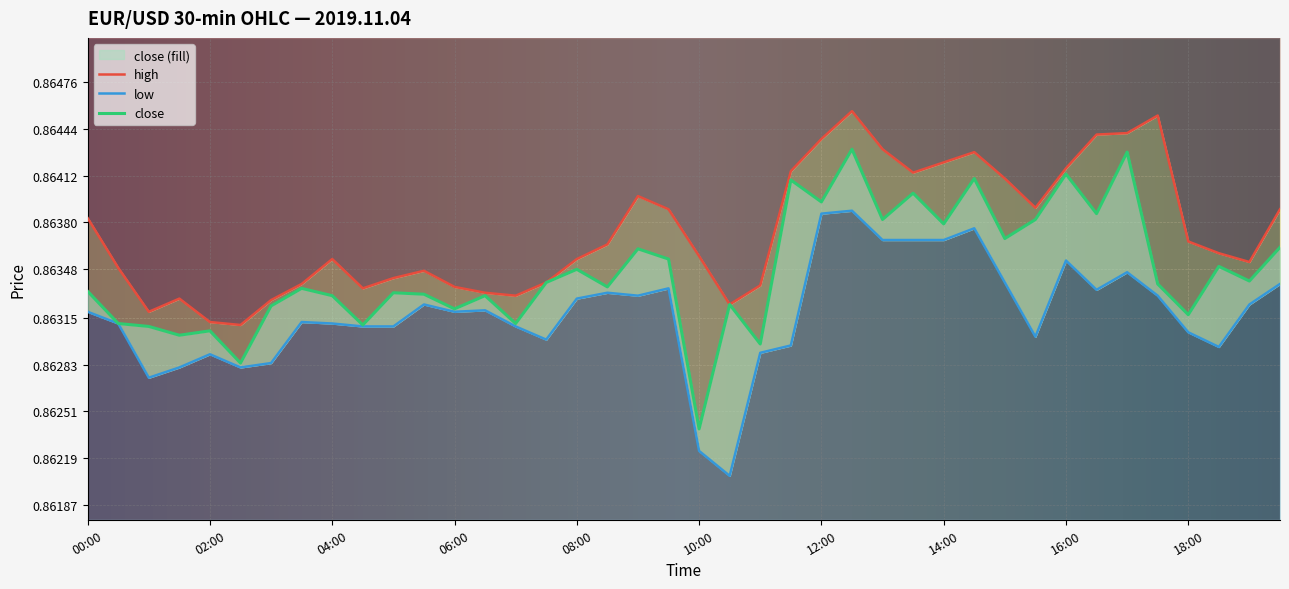

What is the sum of all high values?

34.5